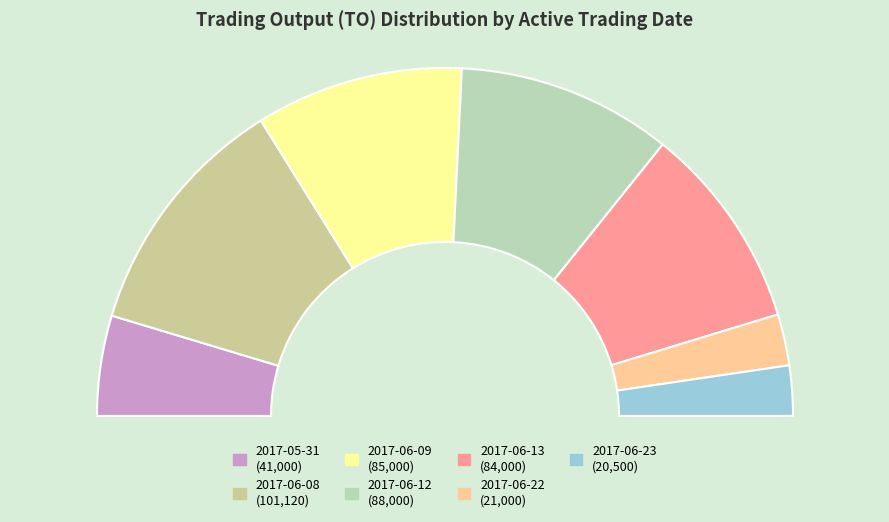

What is the change in value from 2017-06-12 to 2017-06-22?

-67000